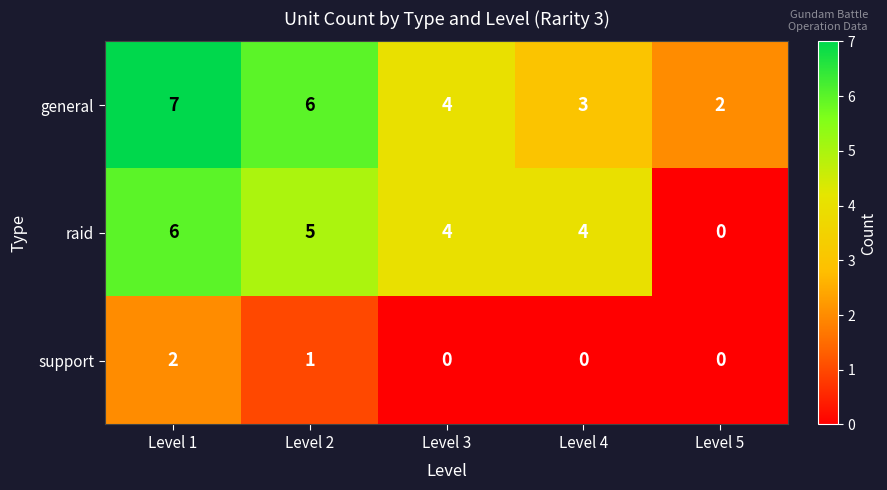

What is the spread (max minus min) of values at Level 2?

5